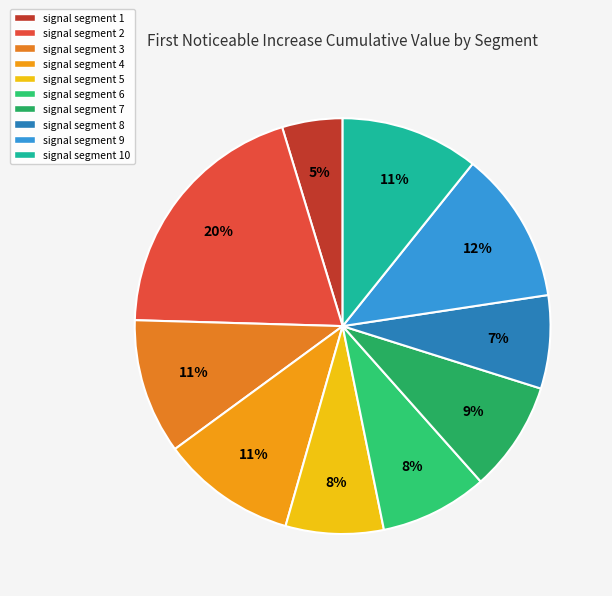

Is the sum of signal segment 8 and signal segment 5 greater than half?

No